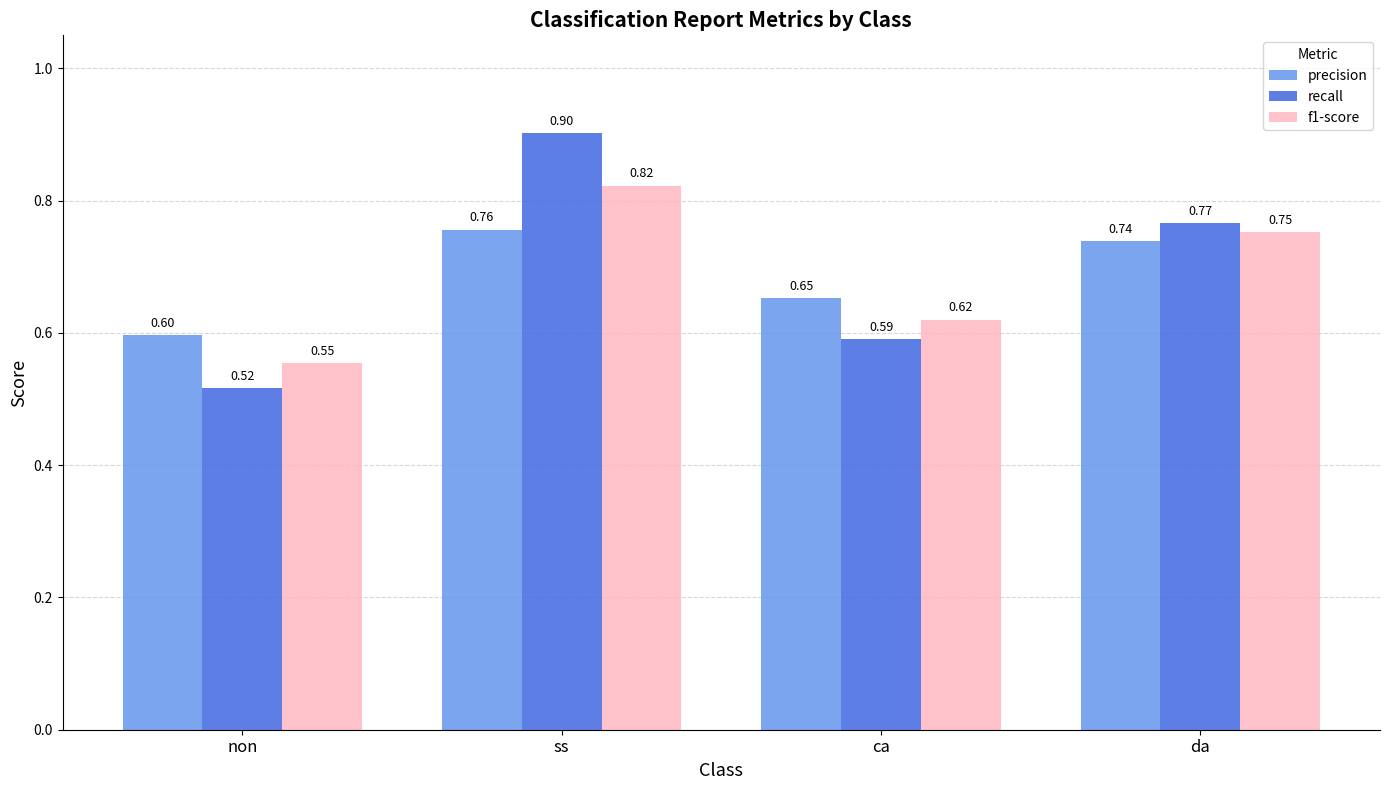

What is the label of the 2nd bar from the right?

ca